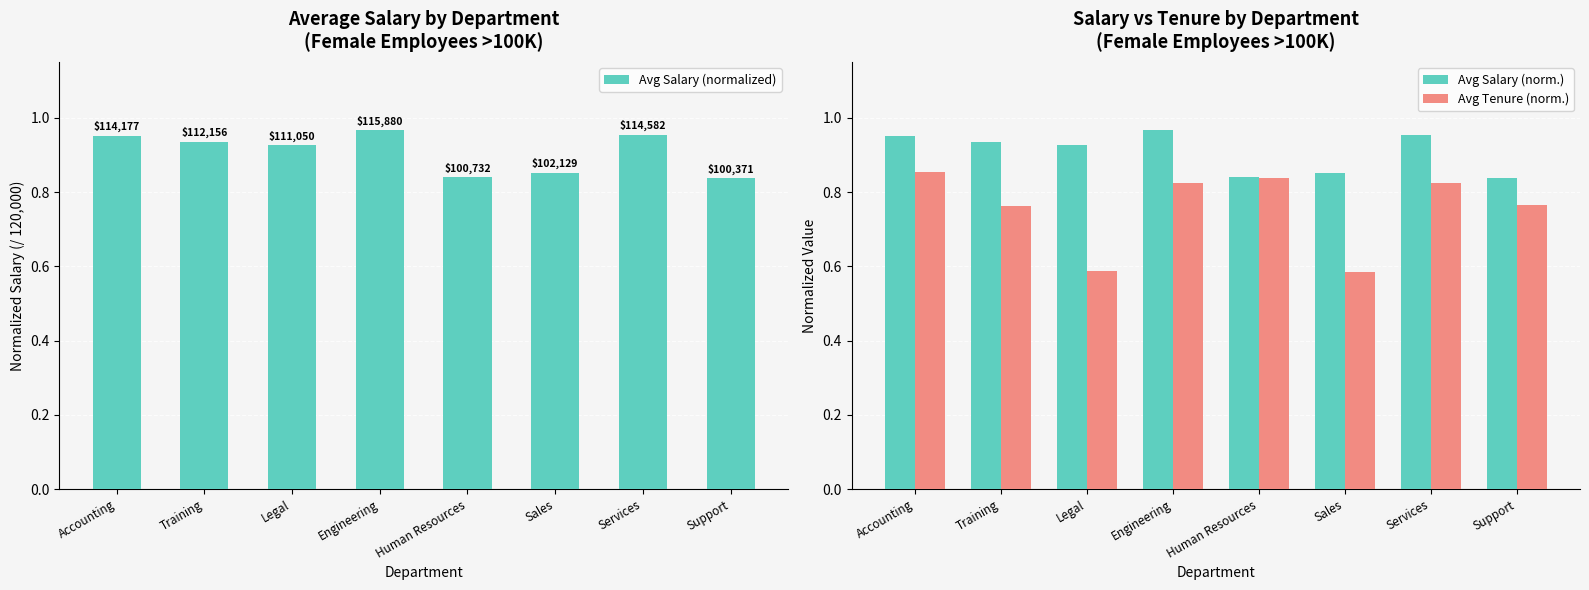

At which category is the sum across all series the highest?

Engineering